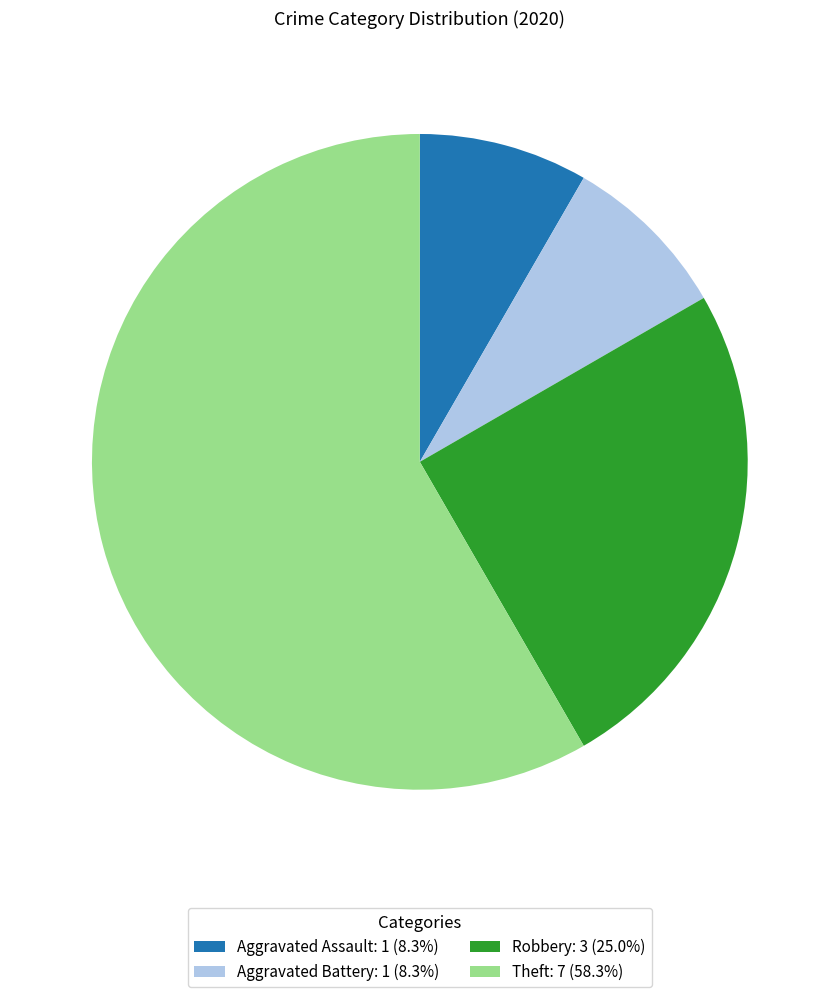

Is there any slice that represents more than half of the pie?

Yes